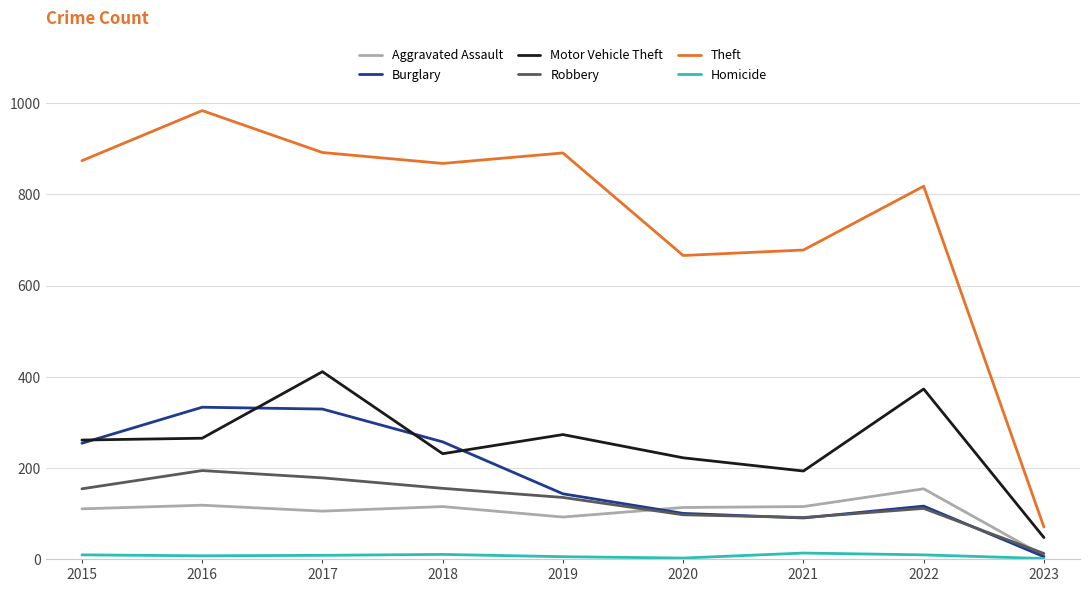

Which series changed the most between 2015 and 2019?

Burglary